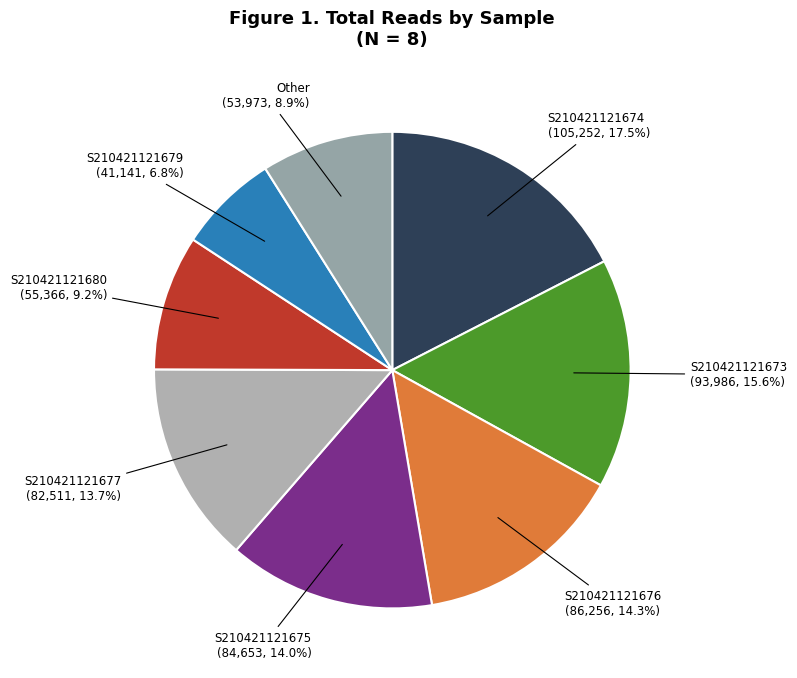

Which slice is the smallest?

S210421121679